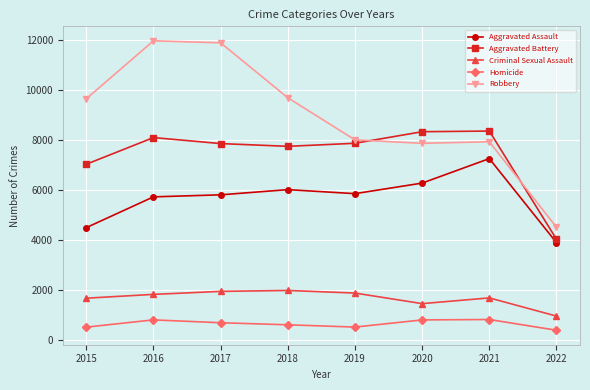

Is the value of Homicide at 2016 greater than the value of Robbery at 2019?

No